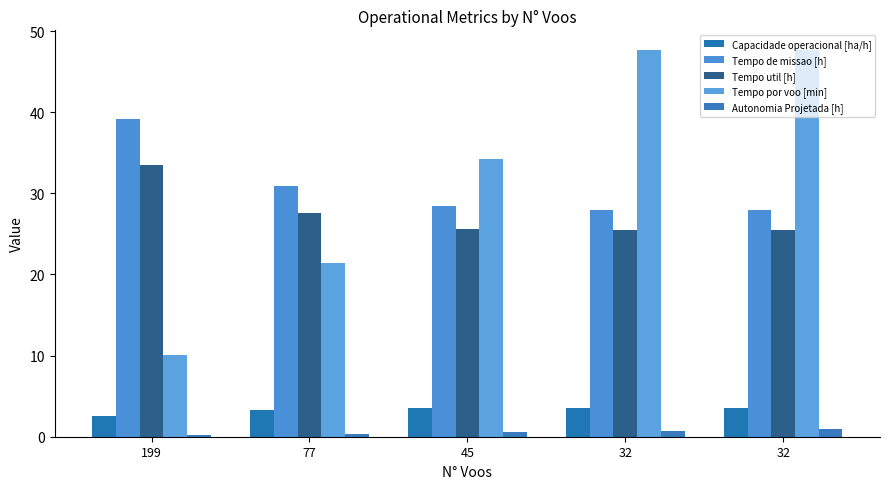

What is the difference between the highest and lowest values at 77?

30.5